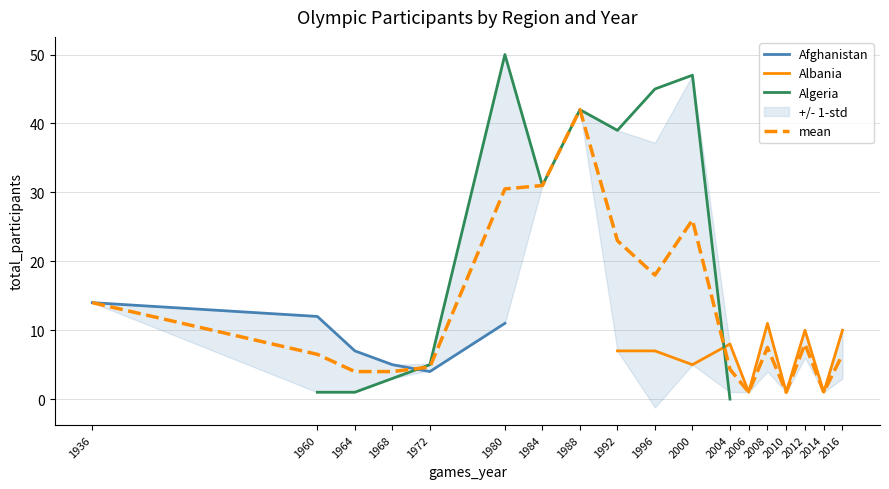

Between which two adjacent categories do Afghanistan and Algeria first intersect?

1968 and 1972